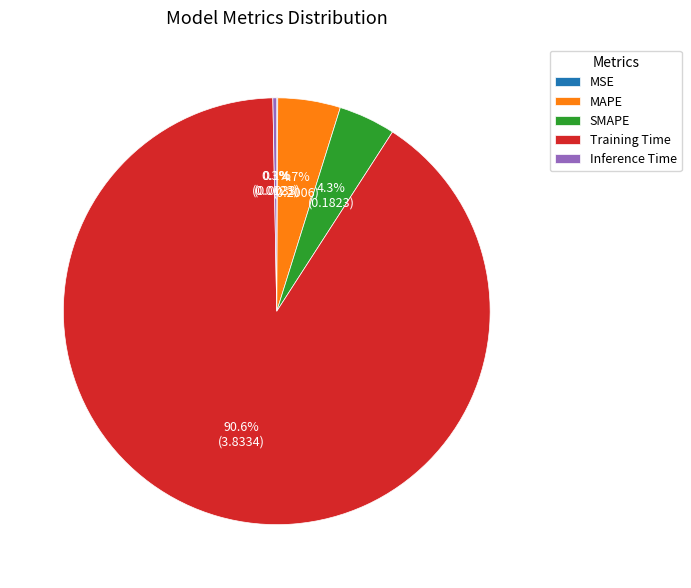

Which category has the biggest portion of the pie?

Training Time